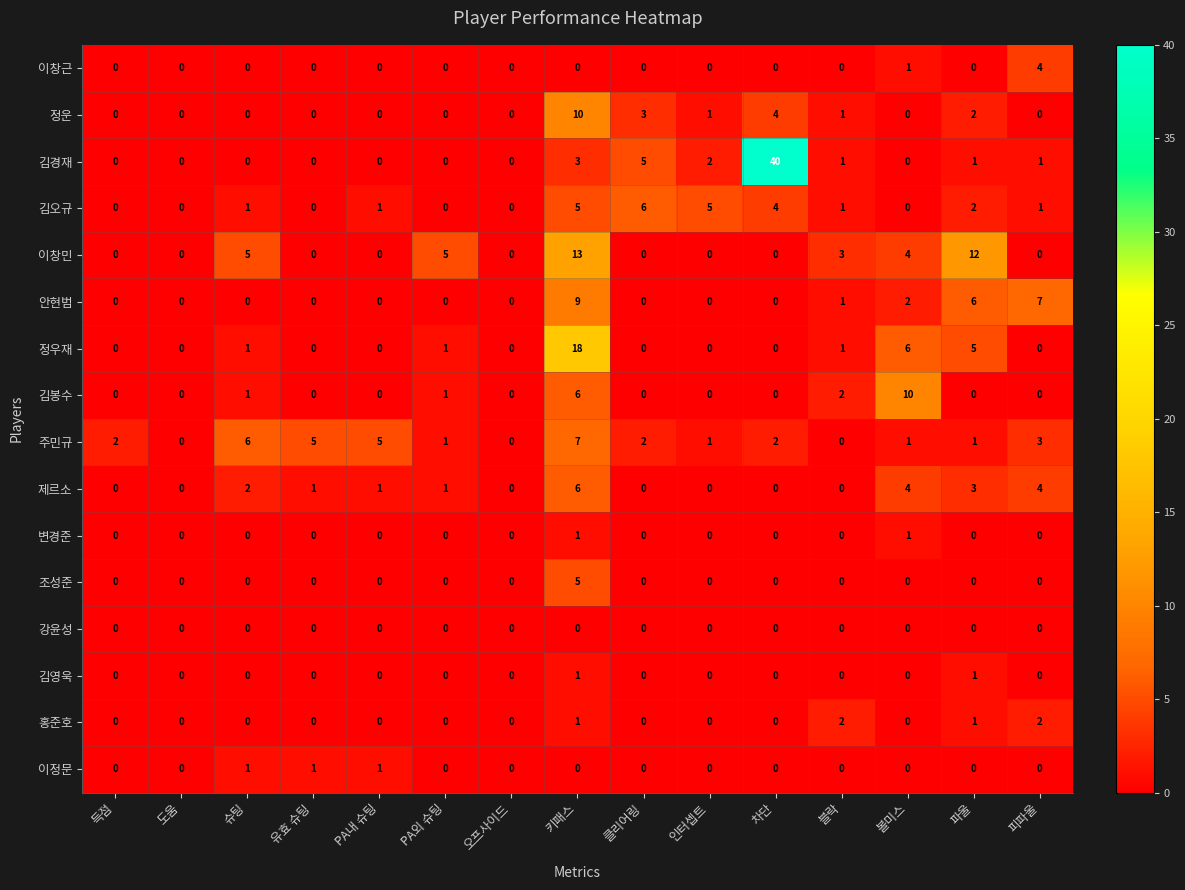

Which label corresponds to the largest value in the chart?

차단